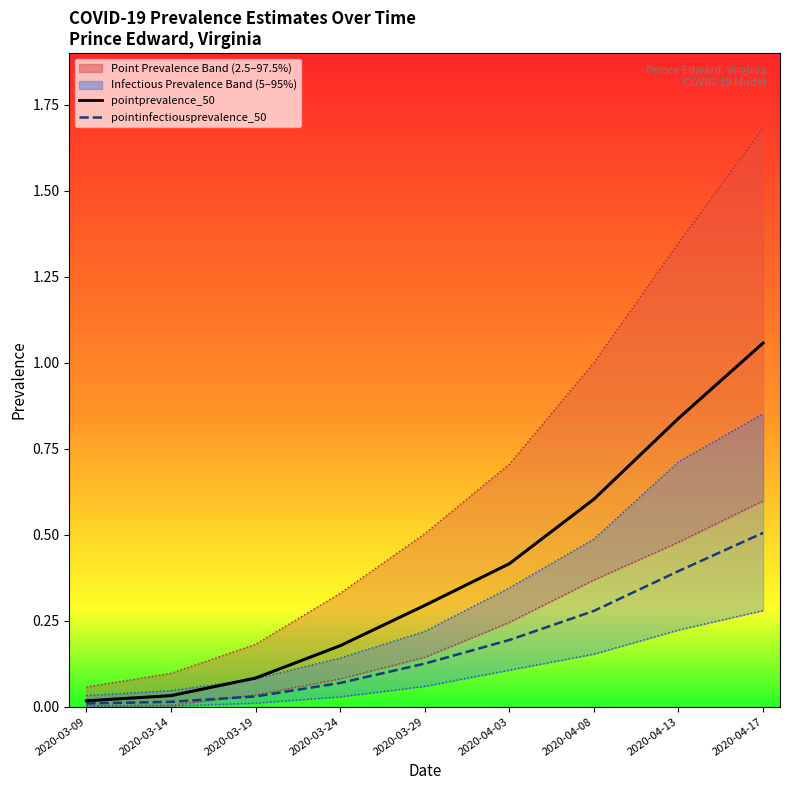

Count the number of categories in the chart.

9